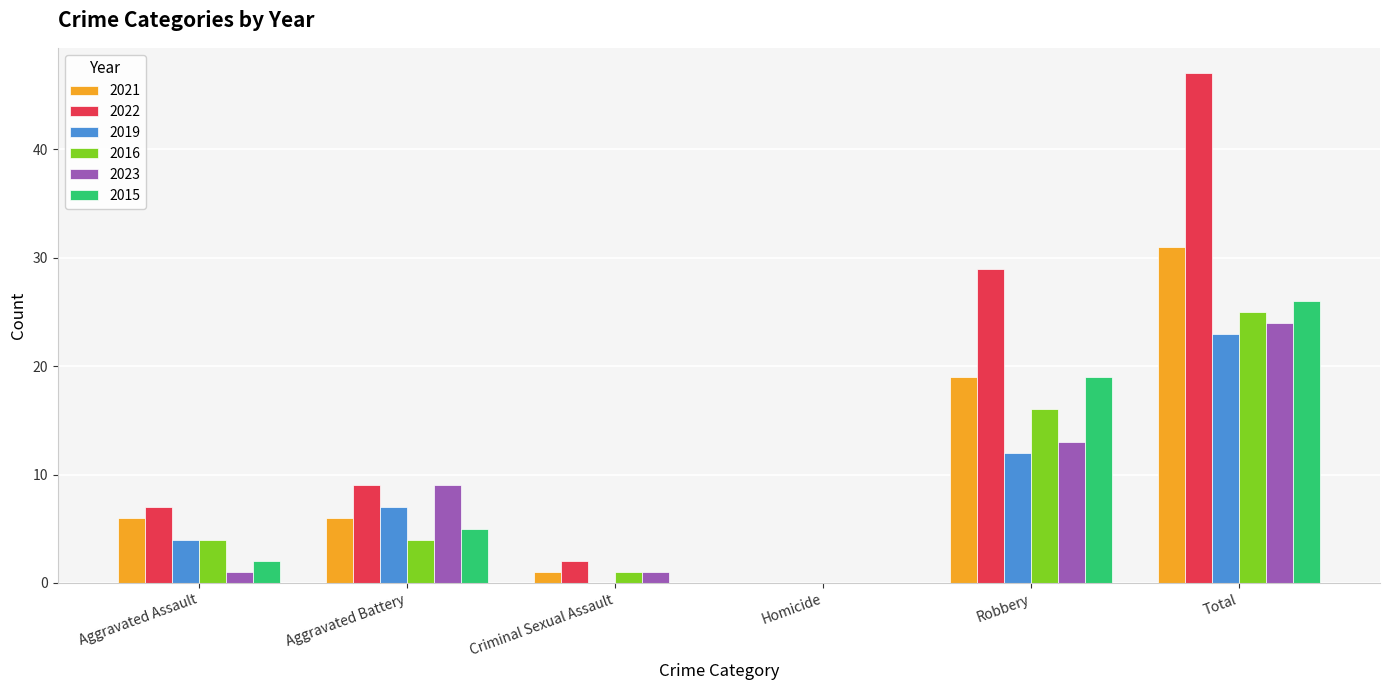

Reading left to right, what are all the values shown in this chart?

2021: 6	6	1	0	19	31
2022: 7	9	2	0	29	47
2019: 4	7	0	0	12	23
2016: 4	4	1	0	16	25
2023: 1	9	1	0	13	24
2015: 2	5	0	0	19	26